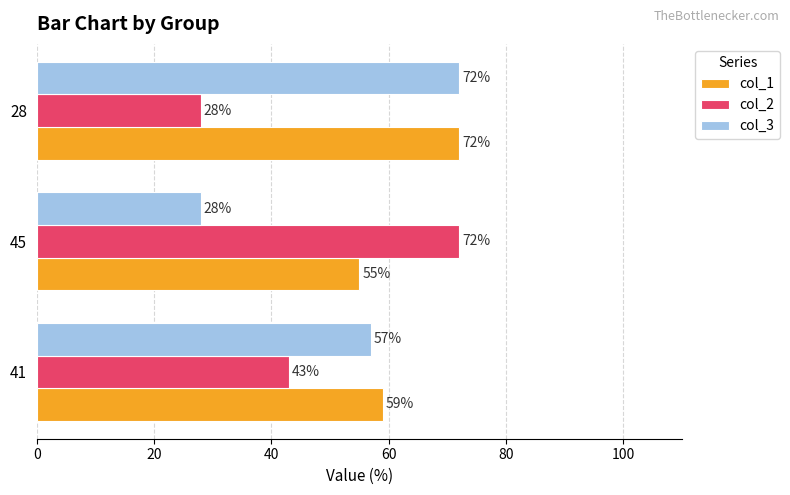

What is the difference between the highest and lowest values at 28?

44